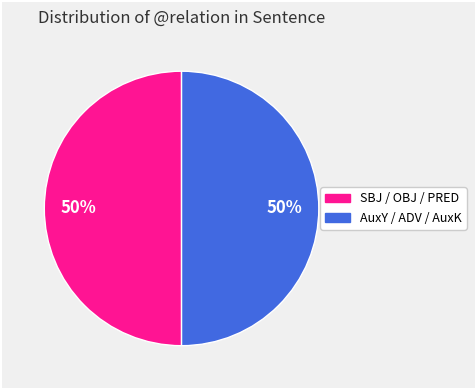

To the nearest percent, what is the average slice percentage?

50%